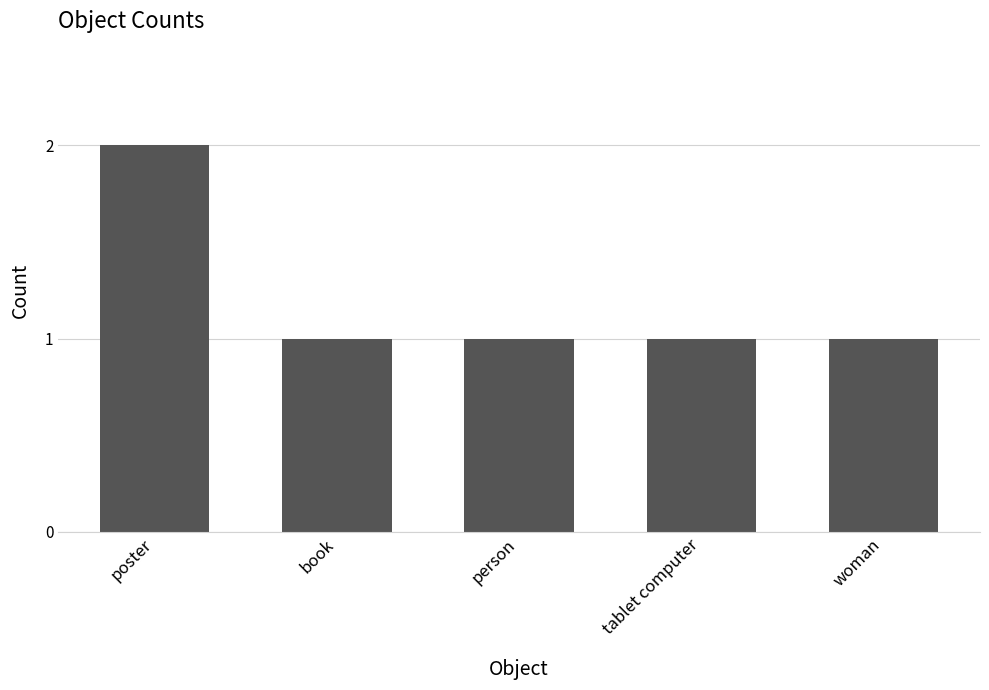

Which label corresponds to the largest value in the chart?

poster